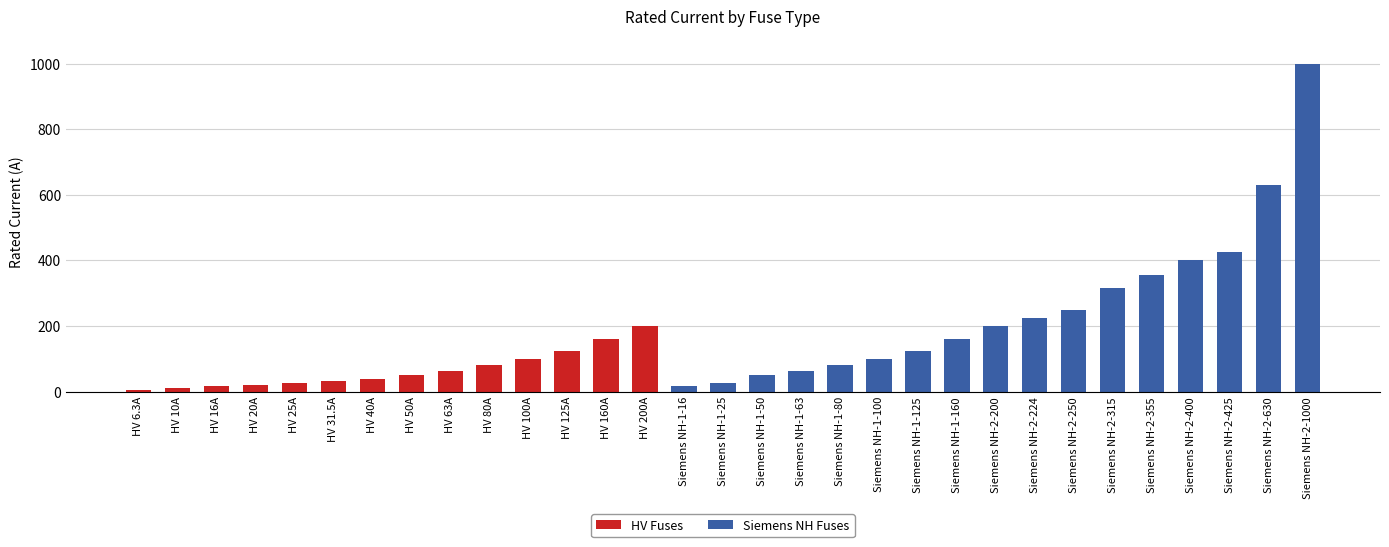

What is the sum of all HV Fuses values?

926.8